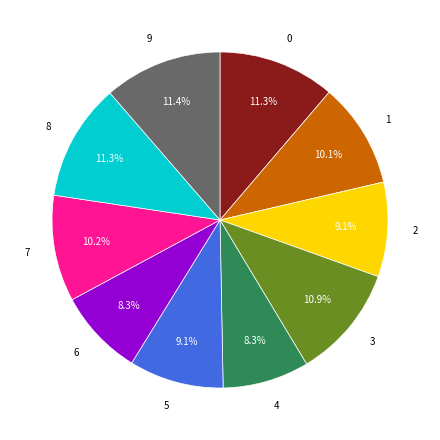

What percentage do 9 and 3 together represent?

22.3%